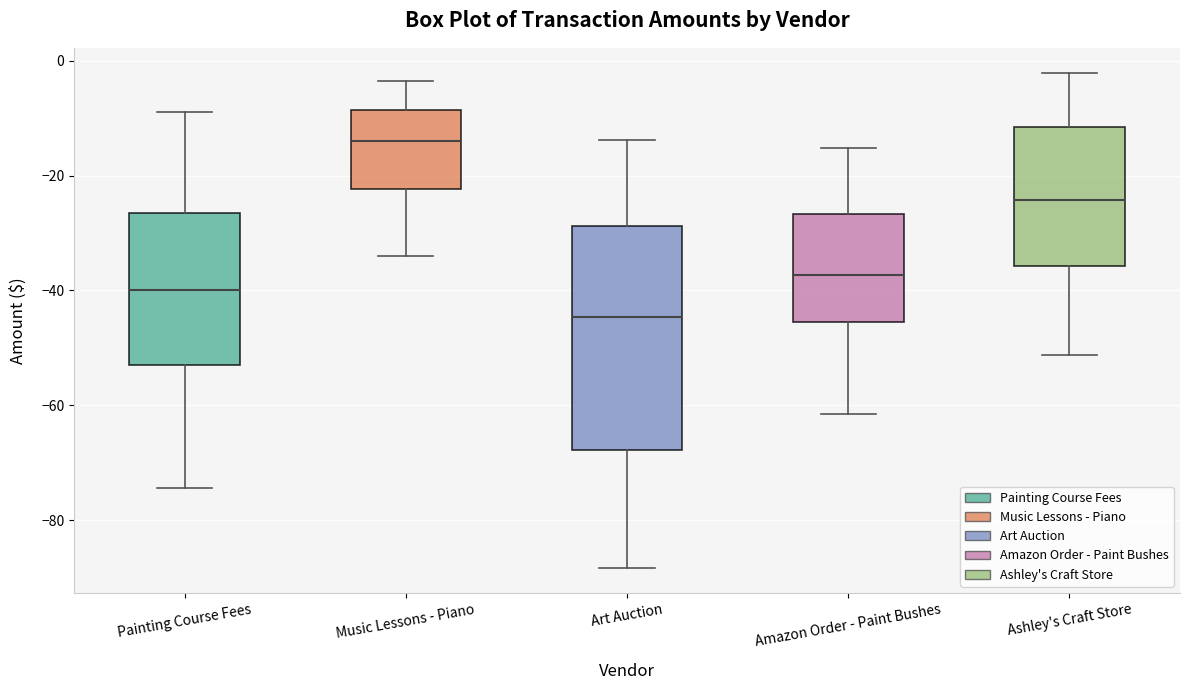

Where does the upper whisker of the box for Painting Course Fees end on the y-axis? The values are not printed on the chart, so give them approximately, as read against the axis.

-8